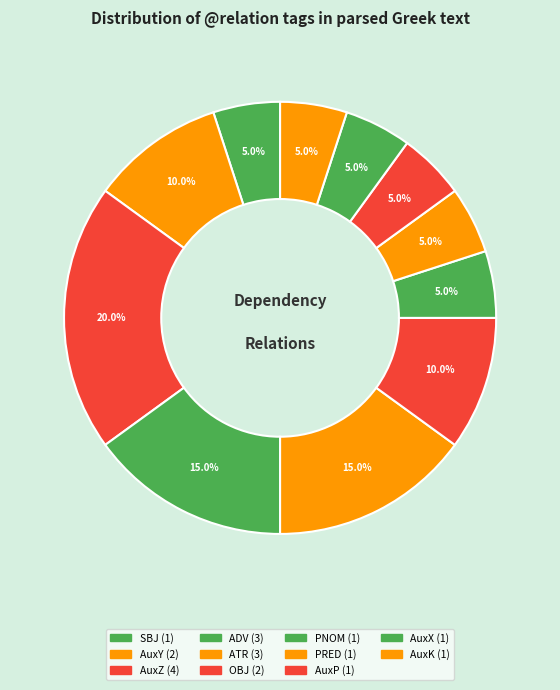

Does ATR represent more than half of the total?

No